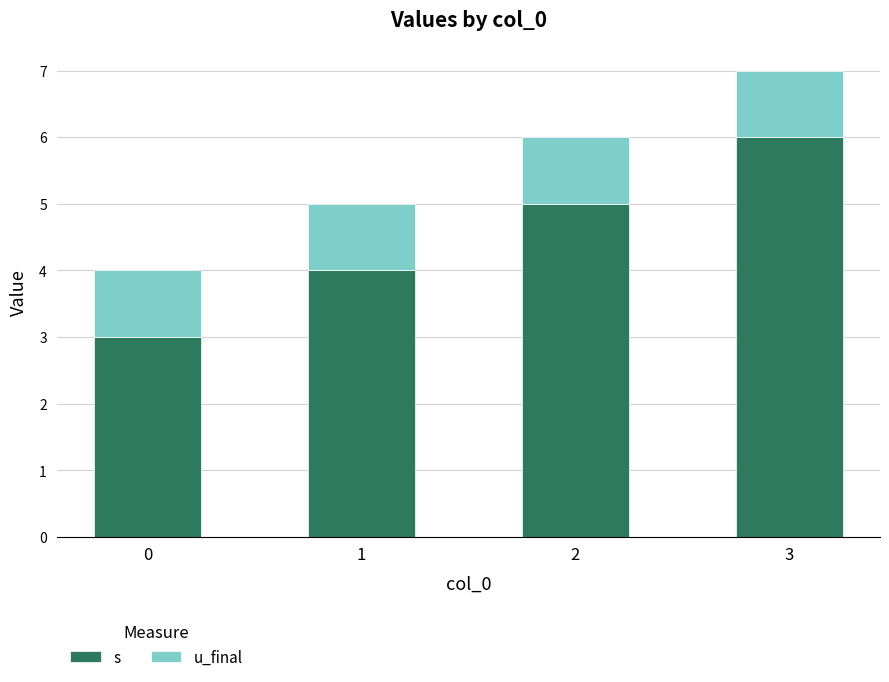

Reading left to right, transcribe the values for s.

0=3	1=4	2=5	3=6